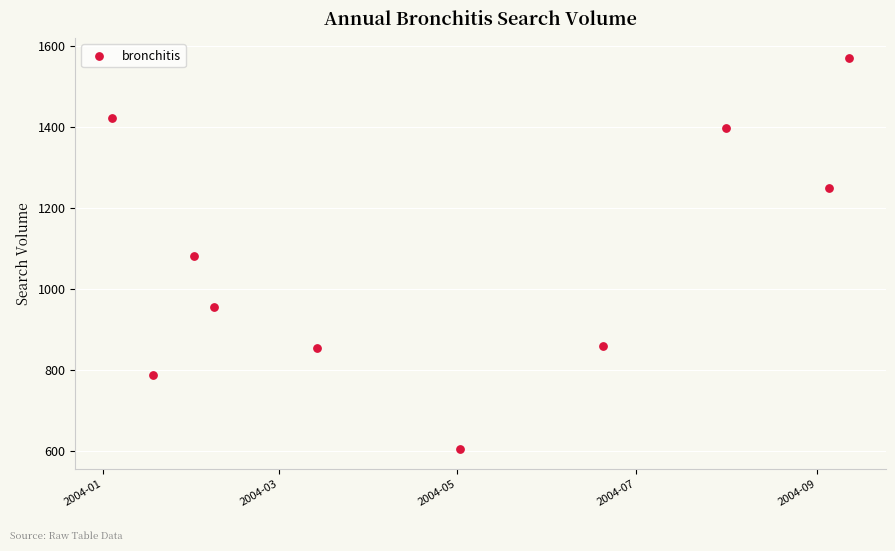

What is the average Y value?

1077.6